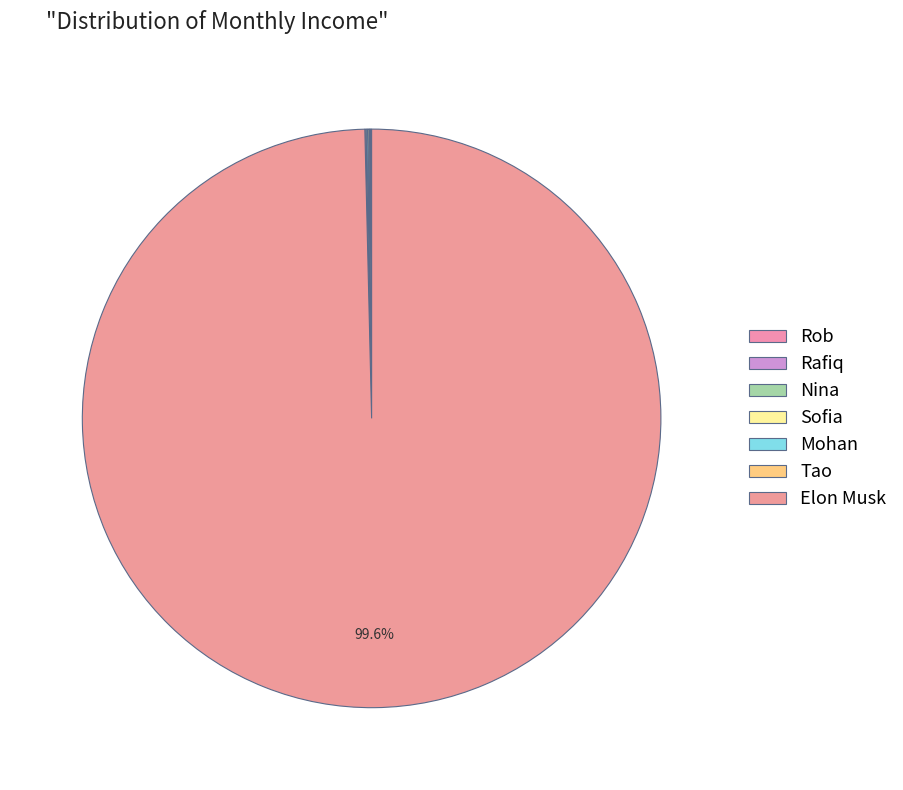

Do Nina and Sofia together represent more than half of the pie?

No